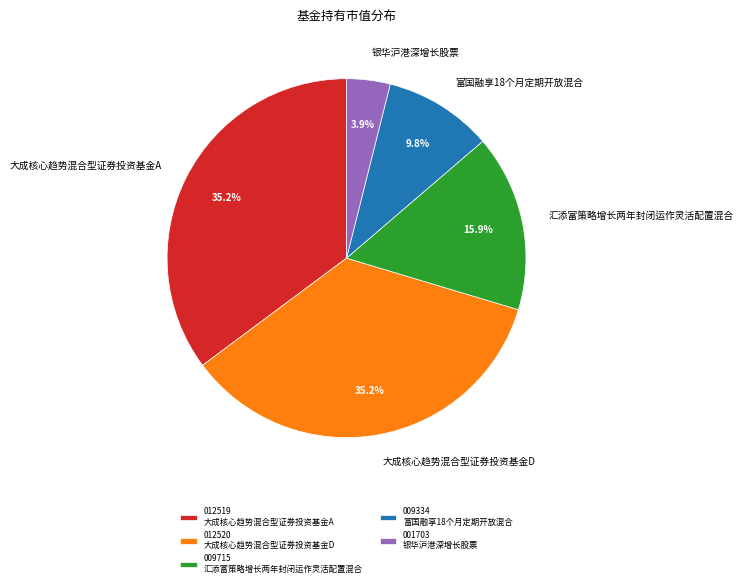

Which category has the smallest portion of the pie?

银华沪港深增长股票